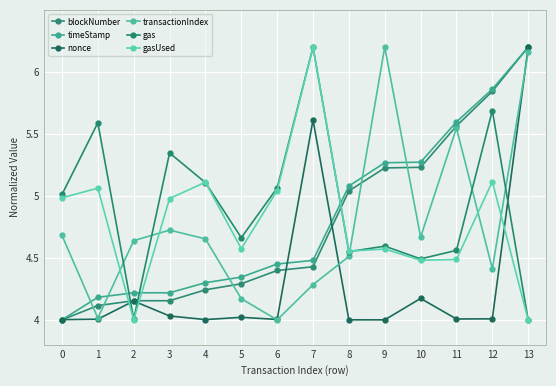

In nonce, how many points are higher than both neighbors (excluding endpoints)?

4